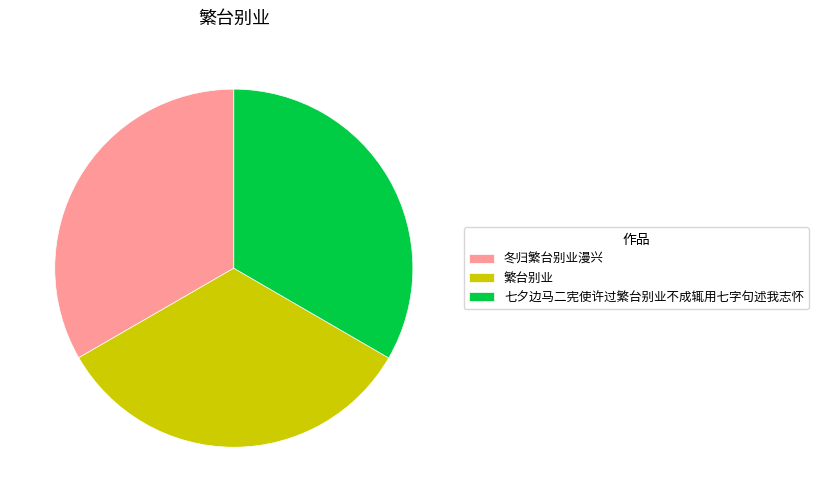

How many slices are in this pie chart?

3